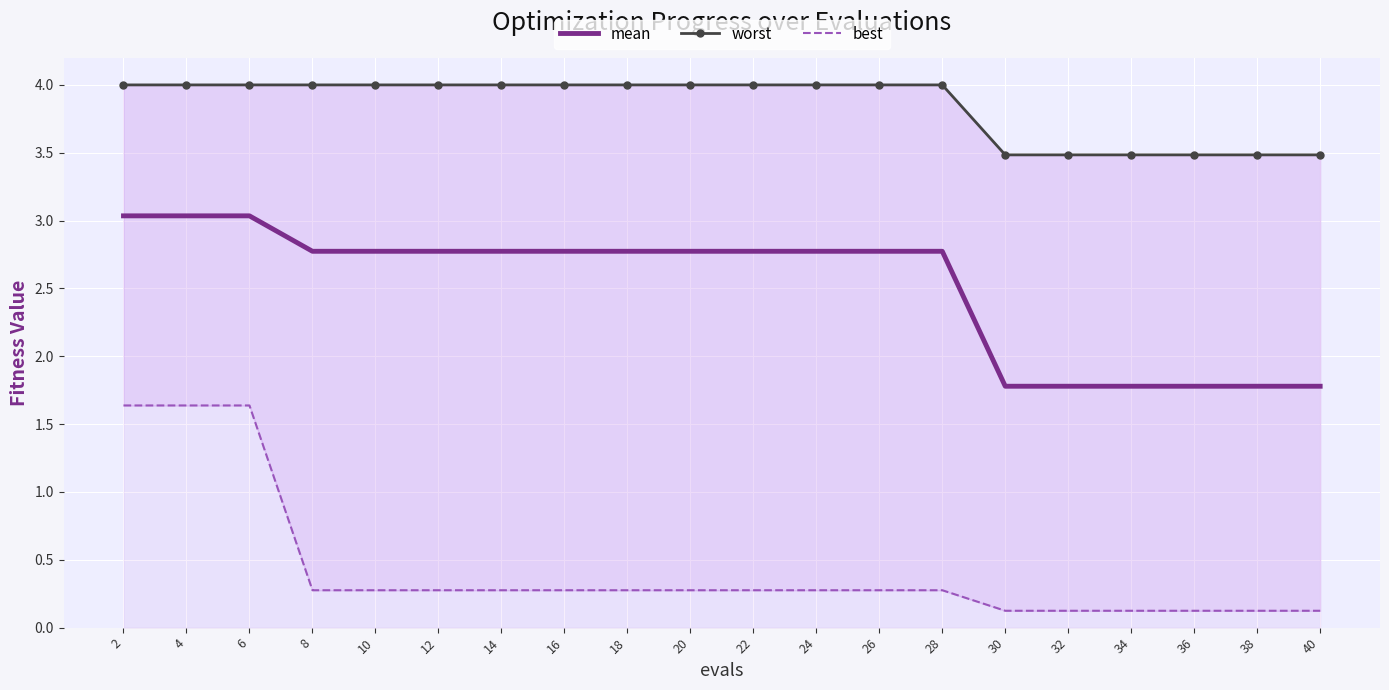

What is the value of the best point at the 20th from the left?

0.1